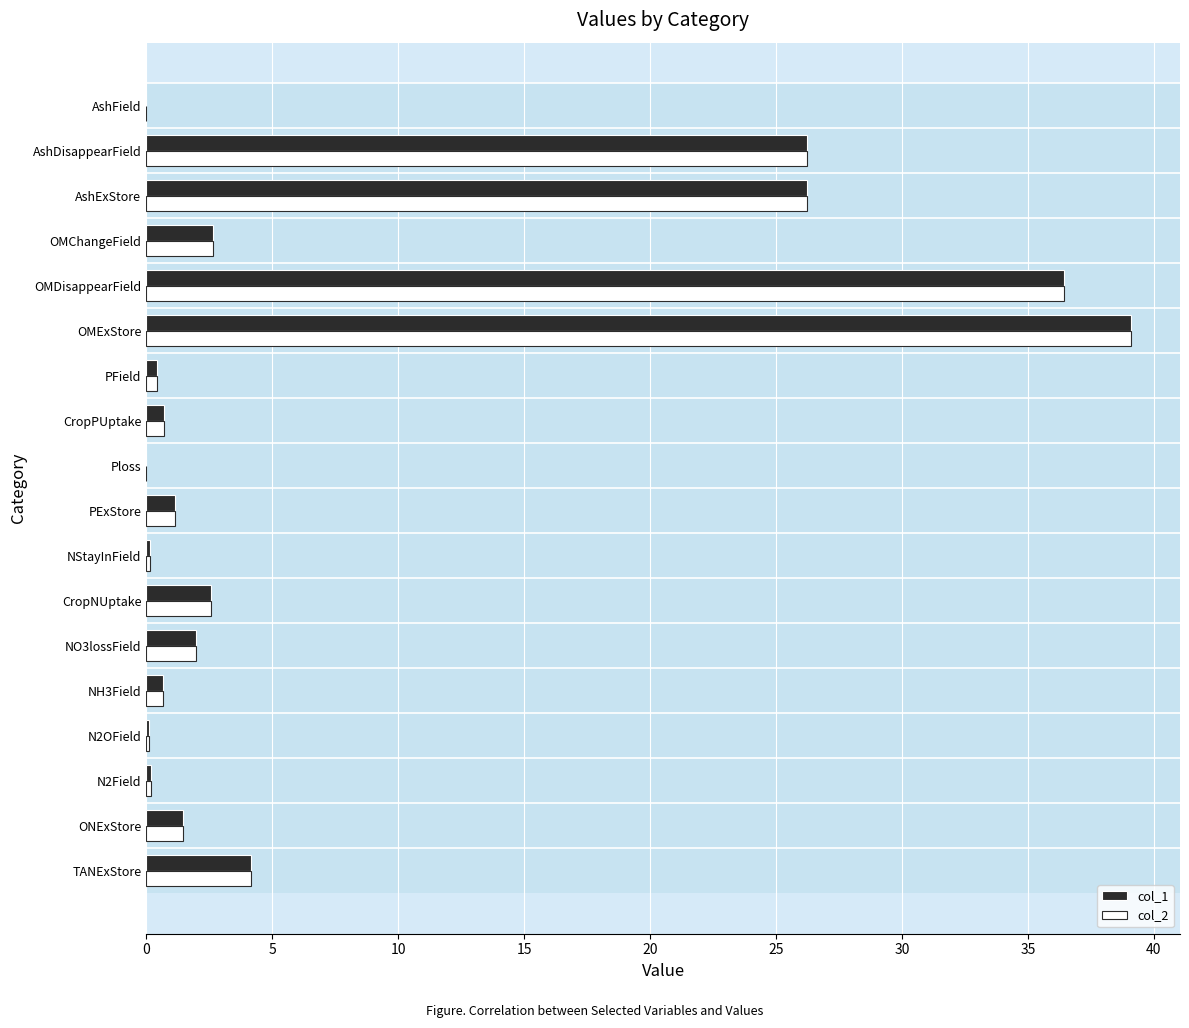

At which category is the sum across all series the highest?

OMExStore